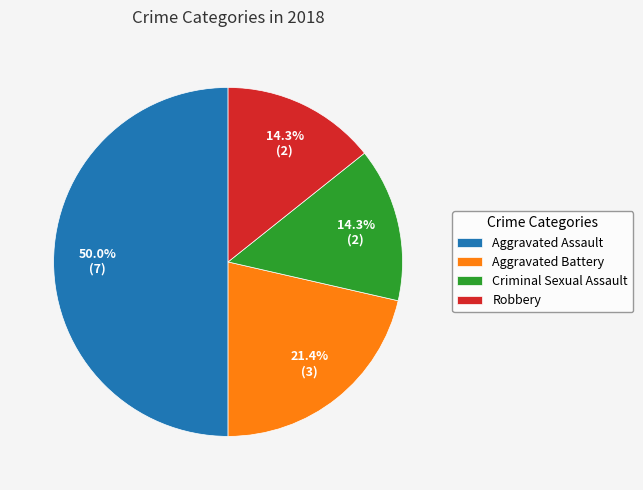

How many slices are in this pie chart?

4